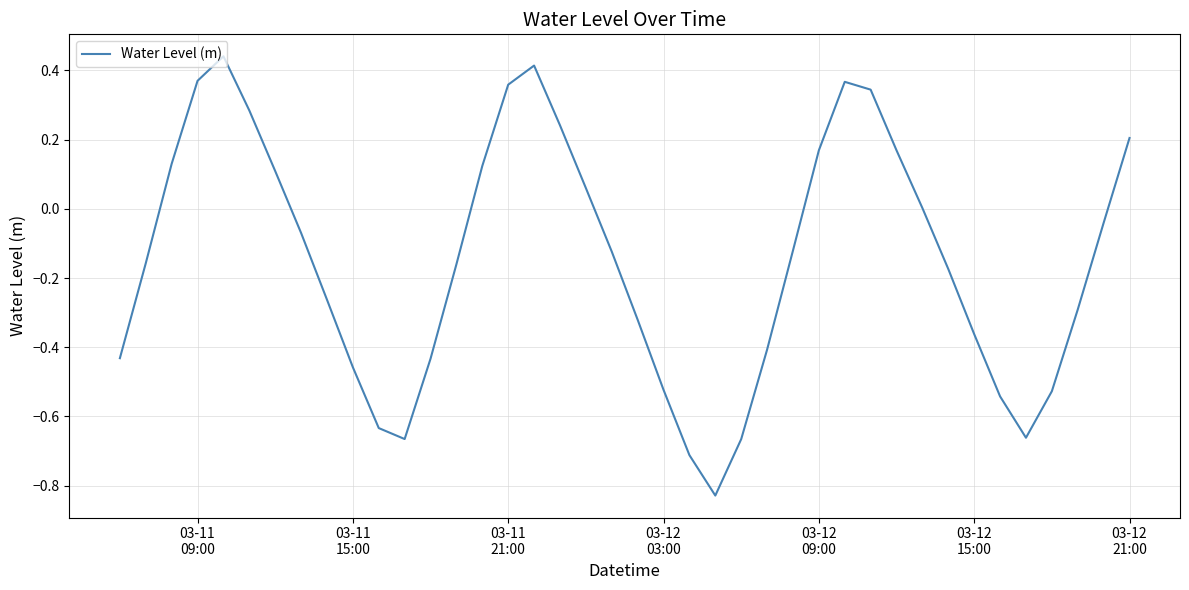

What is the difference between the maximum and minimum values?

1.3